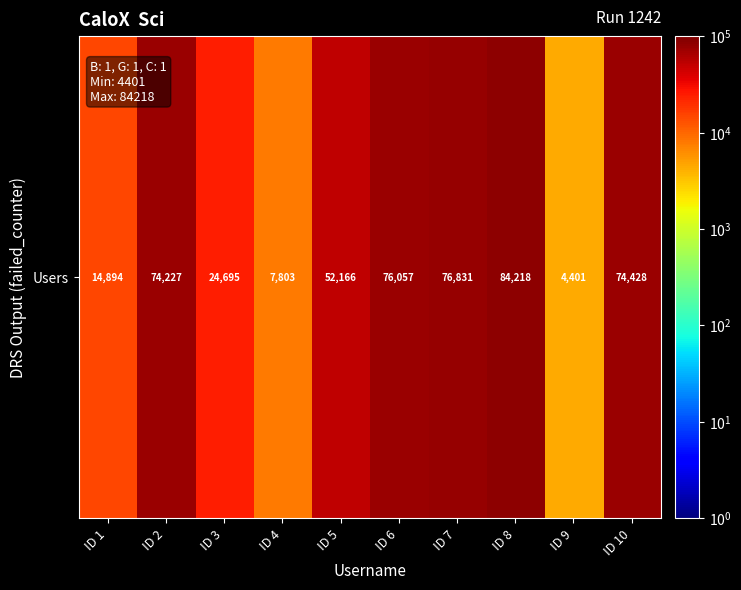

What is the change in value from ID 4 to ID 8?

+76415